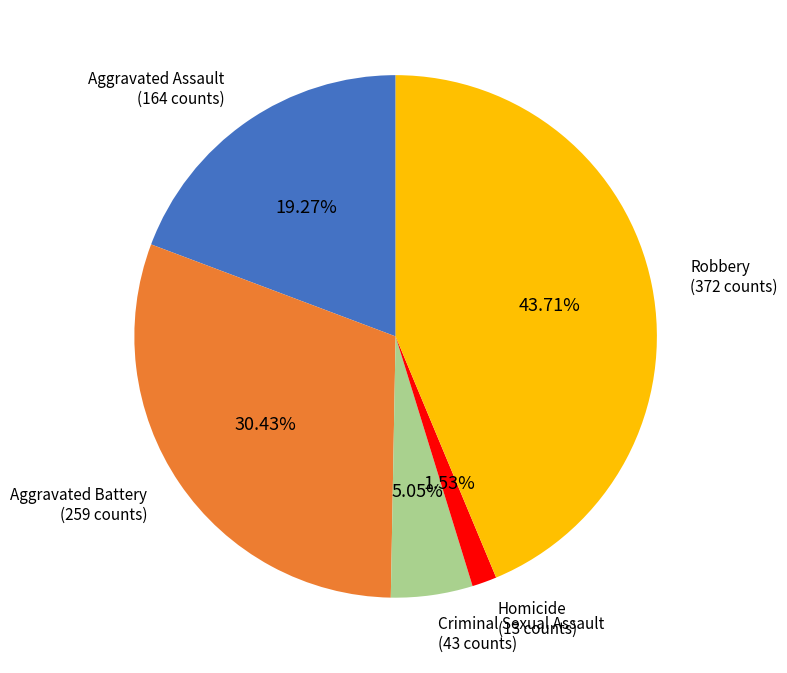

Rank the categories by value from highest to lowest.

Robbery, Aggravated Battery, Aggravated Assault, Criminal Sexual Assault, Homicide